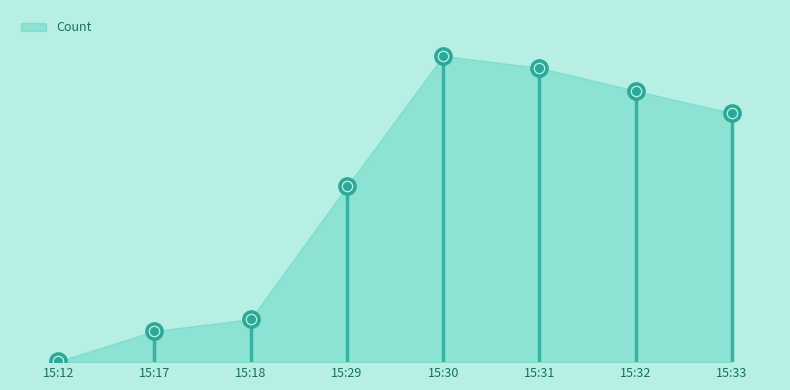

What is the ratio of the value at 15:29 to the value at 15:17?

5.6